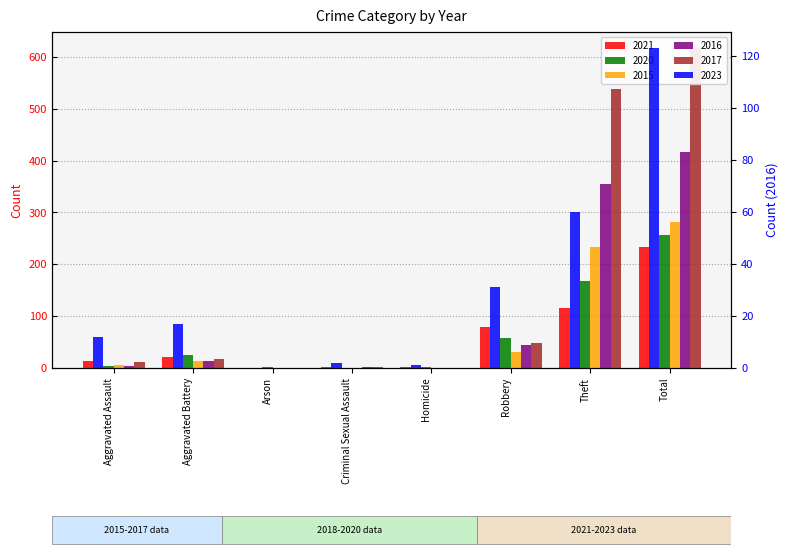

What is the total value across all series at Aggravated Battery?

108